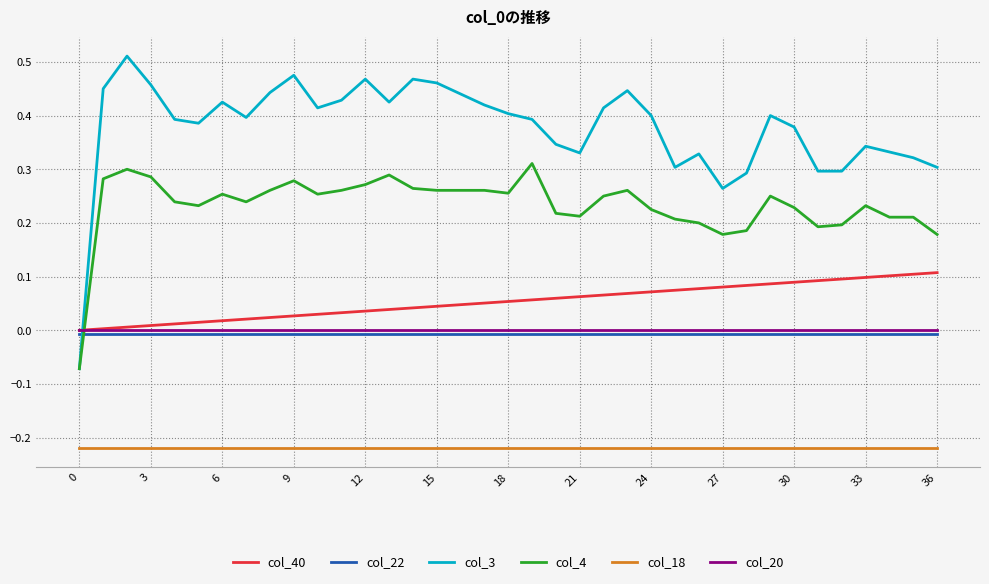

Which series ends up on top after the final intersection of col_4 and col_20?

col_4